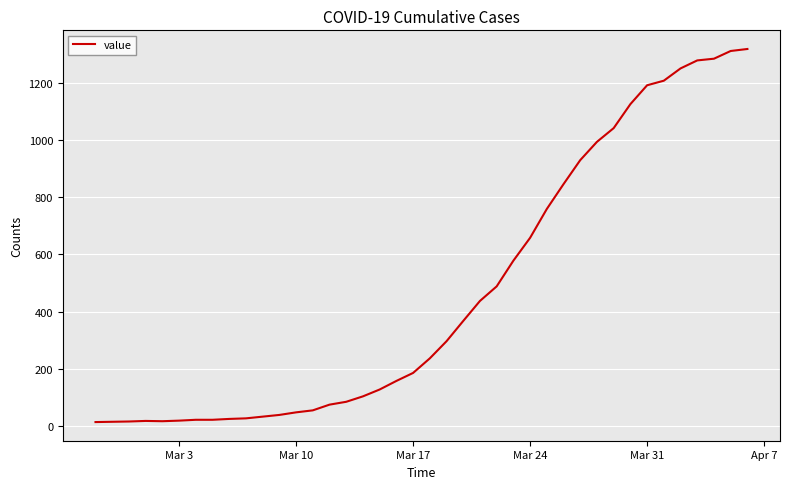

How many lines are shown in the chart?

1